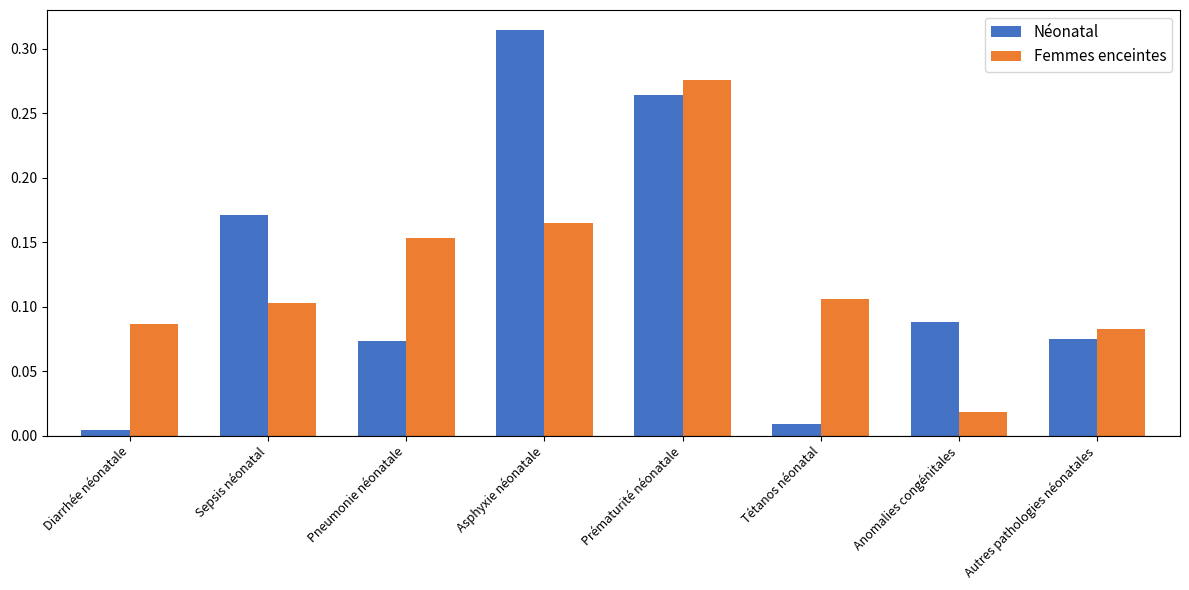

List the labels in order of Femmes enceintes value, largest first.

Prématurité néonatale, Asphyxie néonatale, Pneumonie néonatale, Tétanos néonatal, Sepsis néonatal, Diarrhée néonatale, Autres pathologies néonatales, Anomalies congénitales